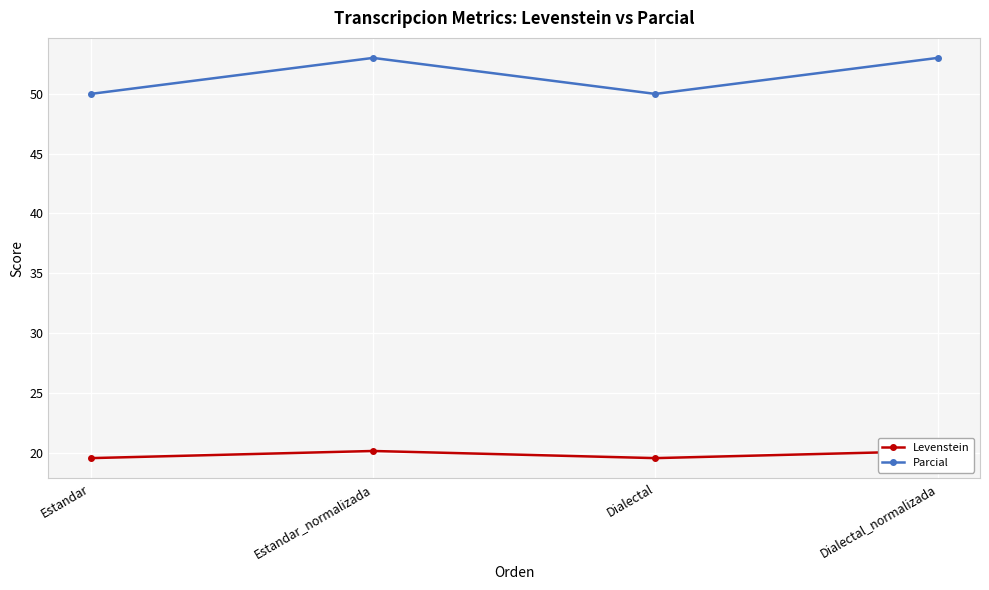

What are all the series names shown in the legend?

Levenstein, Parcial